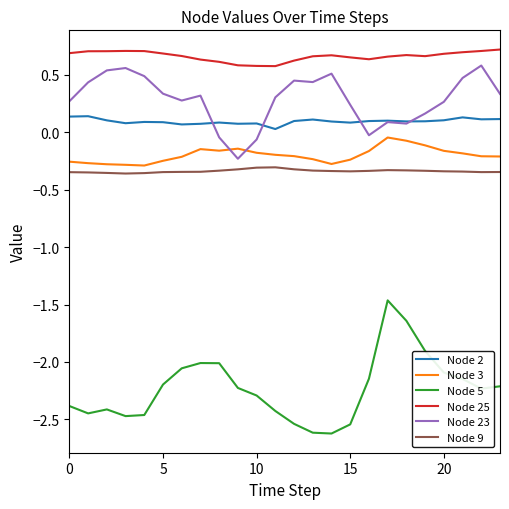

What is the minimum value shown in the chart?

-2.6